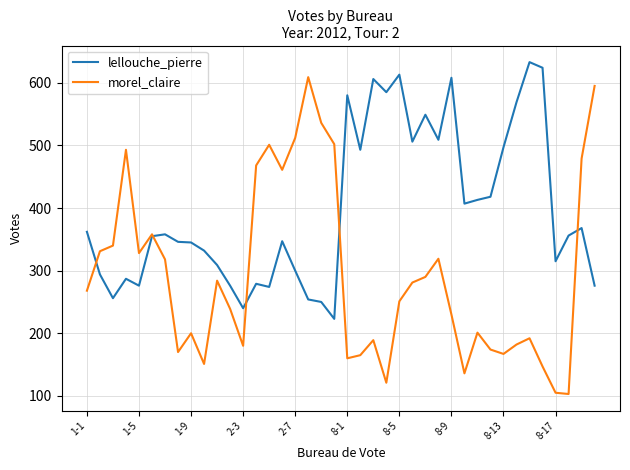

Which series has the widest spread of values?

morel_claire